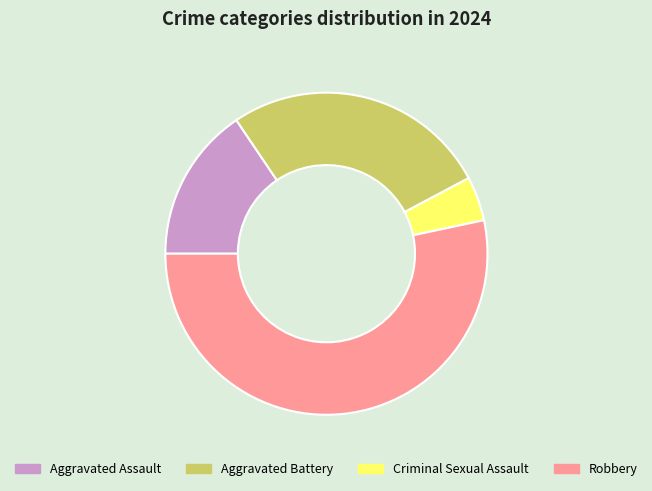

Count the number of slices in the pie.

4